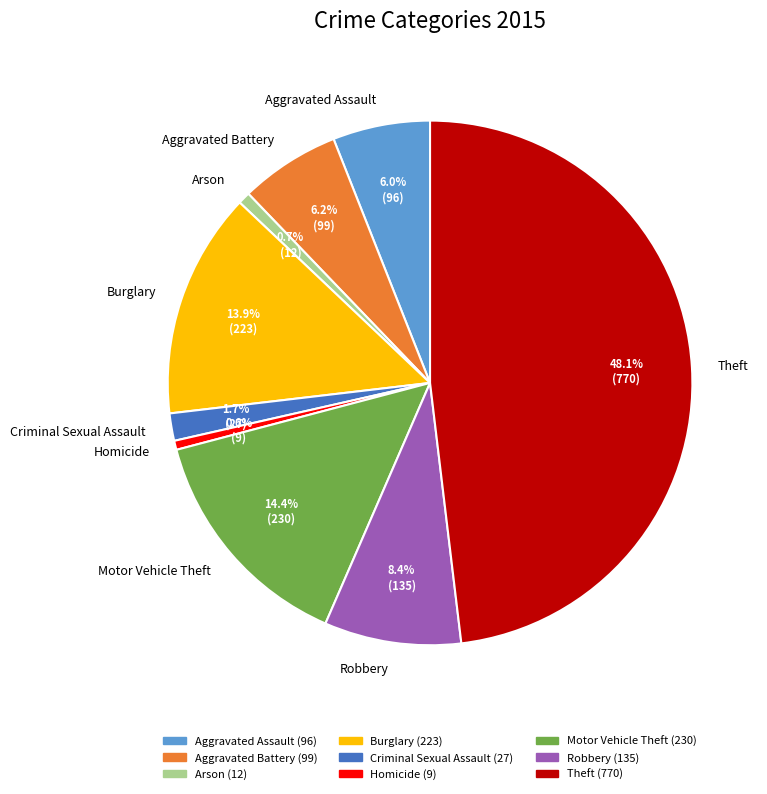

Does Arson represent more than half of the total?

No